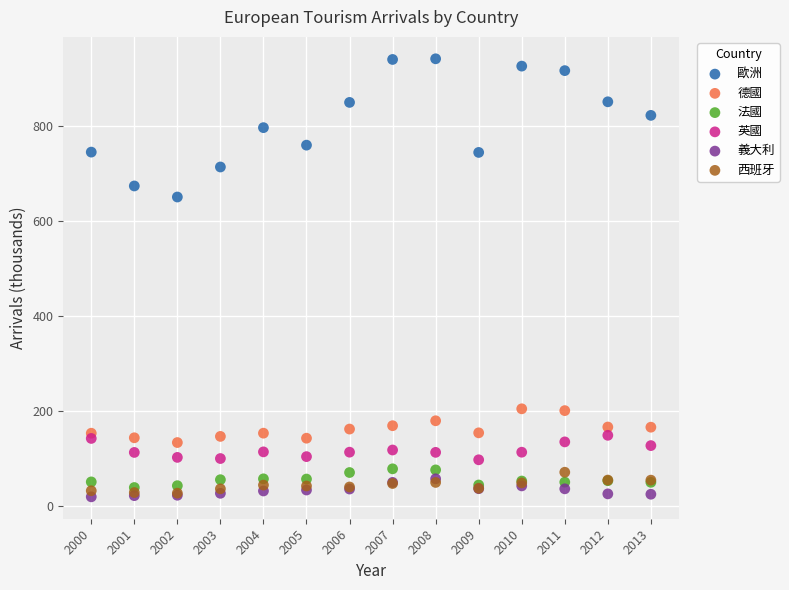

Across all series, what Y value is closest to 480?

650.0